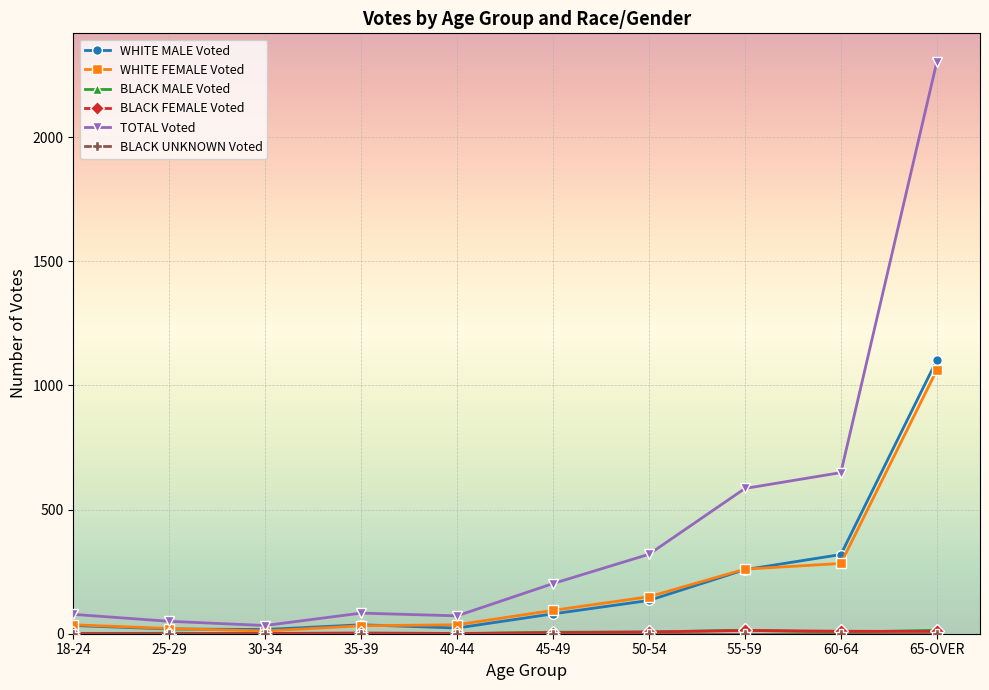

Which series changed the most between 50-54 and 65-OVER?

TOTAL Voted